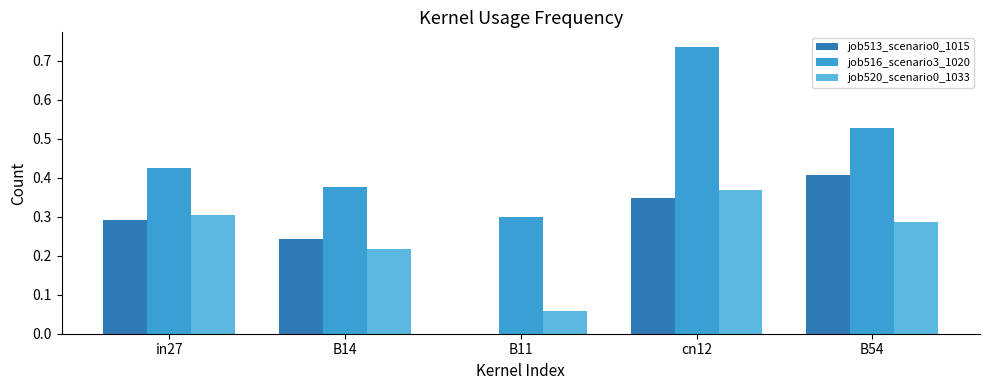

What is the sum of all job520_scenario0_1033 values?

1.2